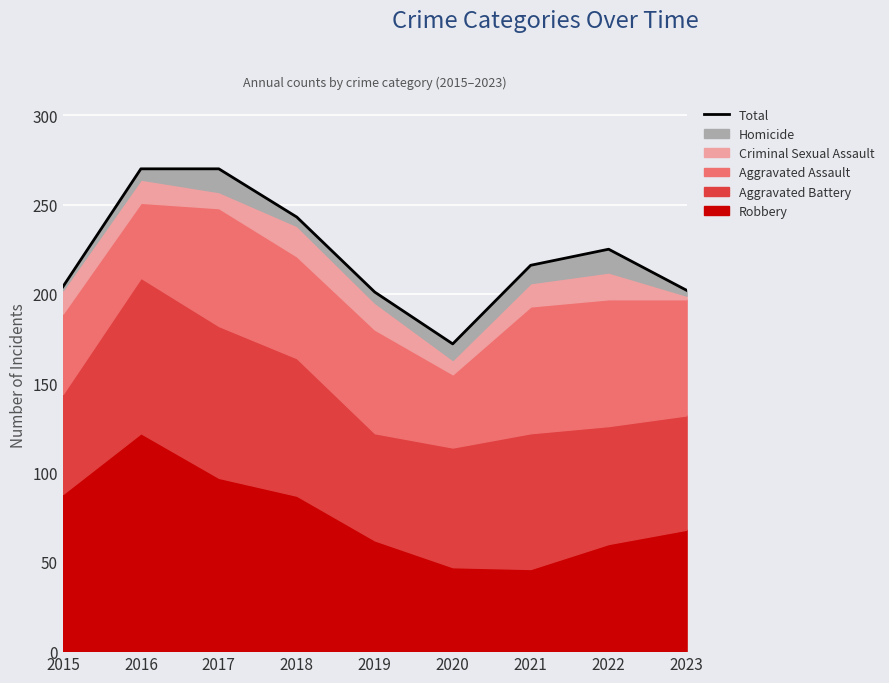

At which label does the data first exceed 216?

2016